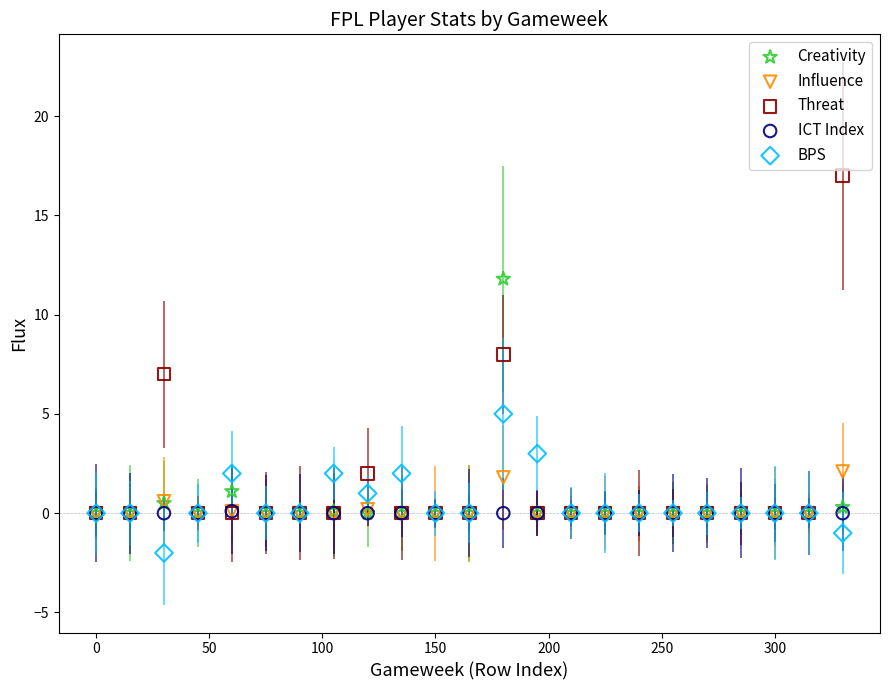

Which series reaches the minimum Y coordinate?

BPS